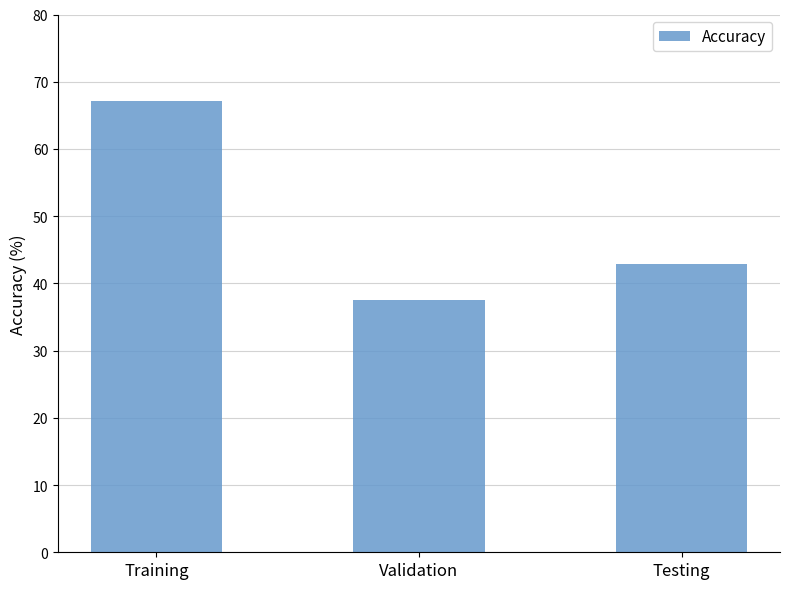

Reading left to right, list all the values displayed in this chart.

Training=67.1	Validation=37.5	Testing=42.9